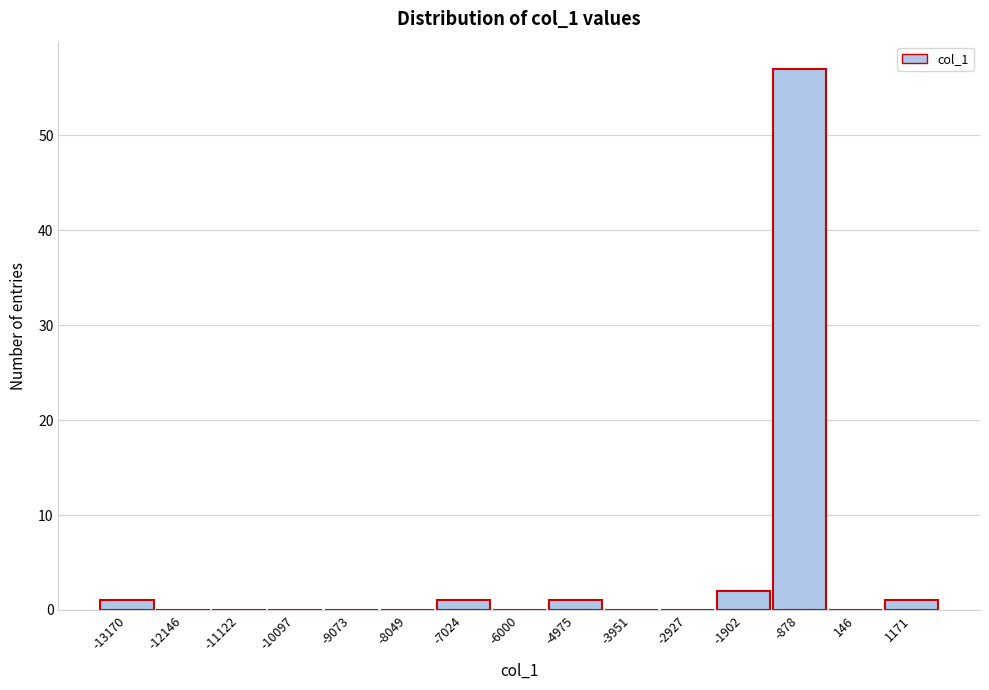

Reading right to left, what are all the values shown in this chart?

1171=1	146=0	-878=57	-1902=2	-2927=0	-3951=0	-4975=1	-6000=0	-7024=1	-8049=0	-9073=0	-10097=0	-11122=0	-12146=0	-13170=1